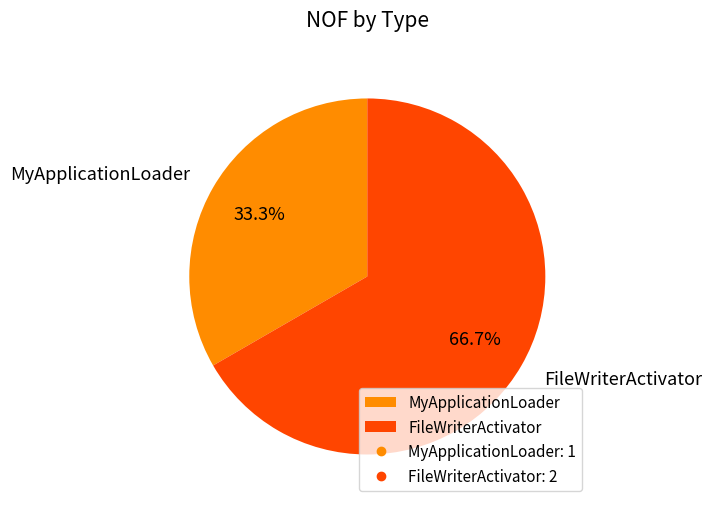

What is the majority slice?

FileWriterActivator